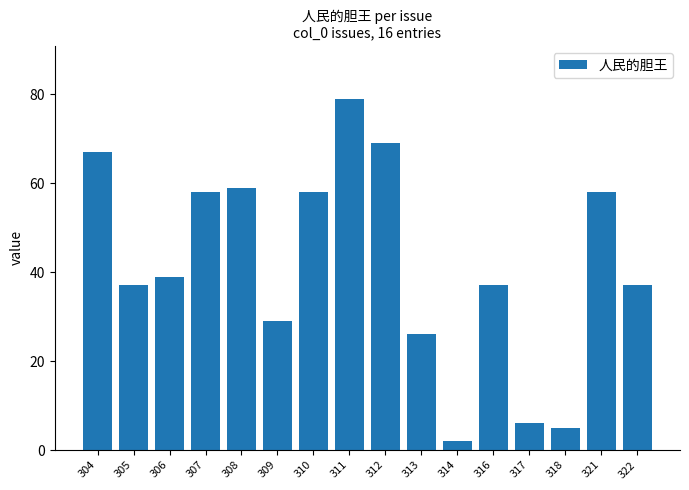

Reading left to right, transcribe all the data shown in this chart.

67	37	39	58	59	29	58	79	69	26	2	37	6	5	58	37